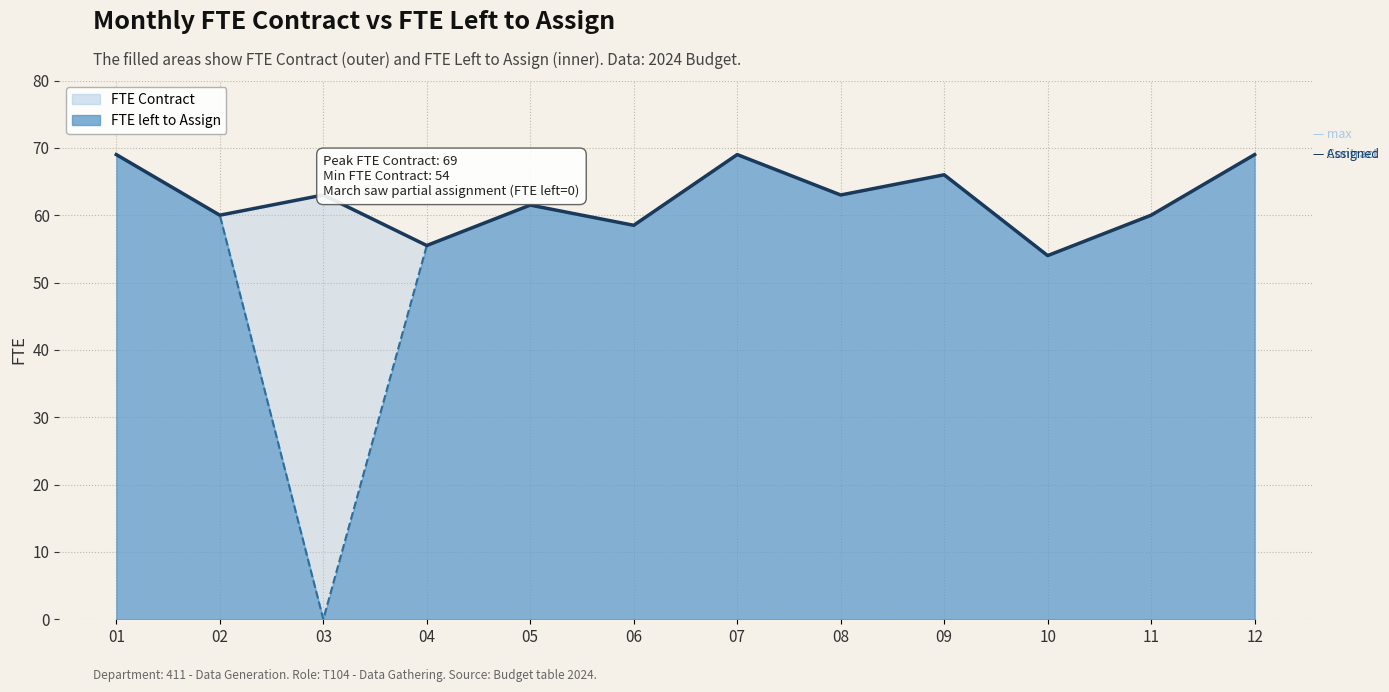

At how many categories does at least one series exceed 6?

12